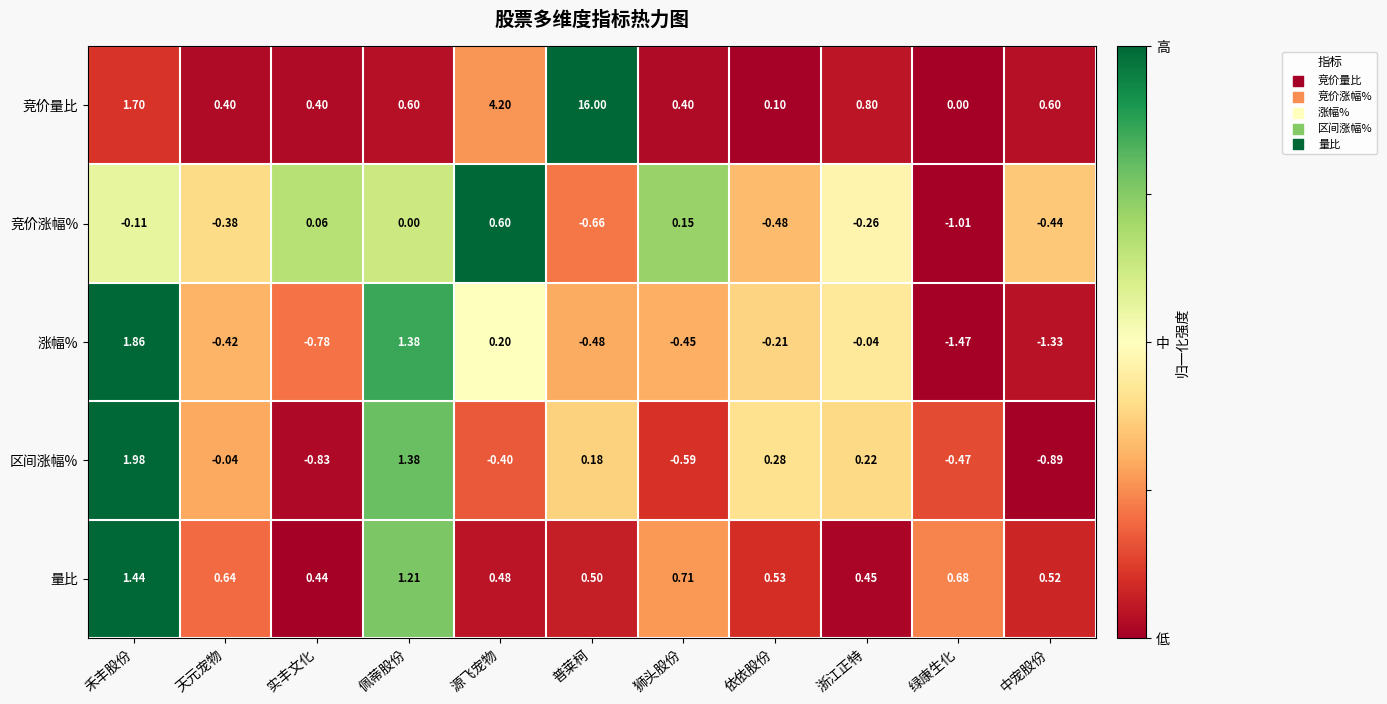

Where does the 竞价涨幅% series first go above 0?

实丰文化